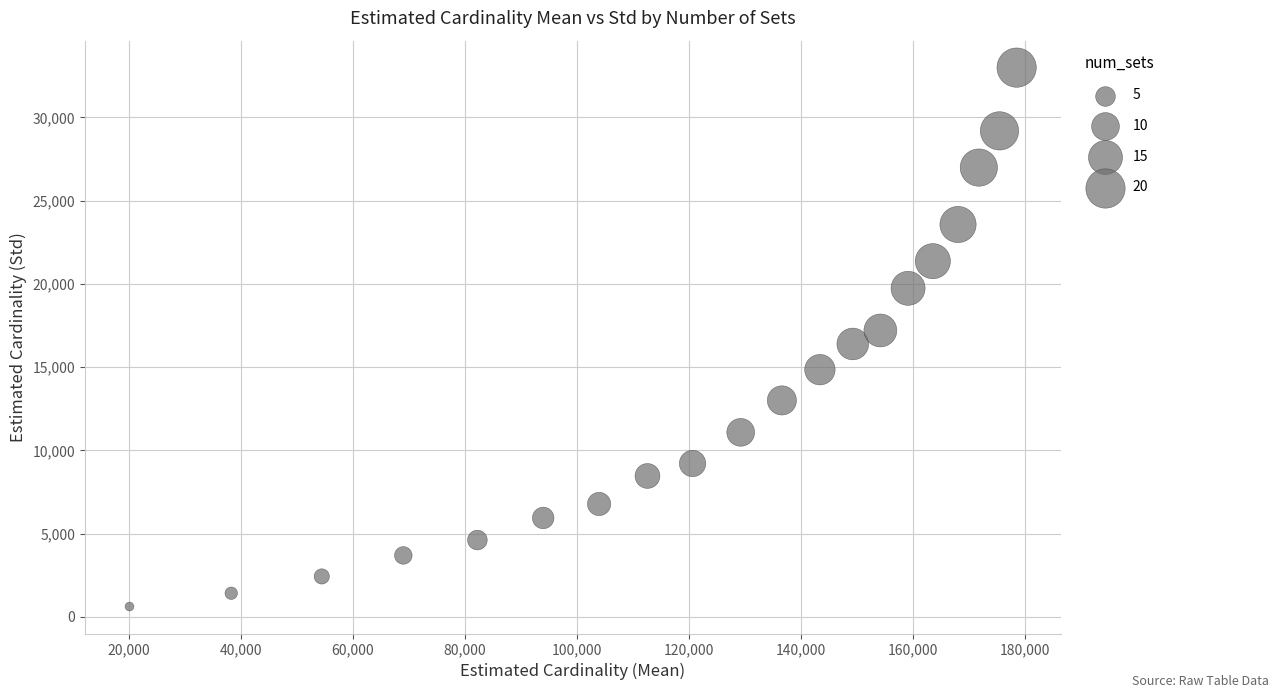

What is the range of X values (max minus min)?

158456.2